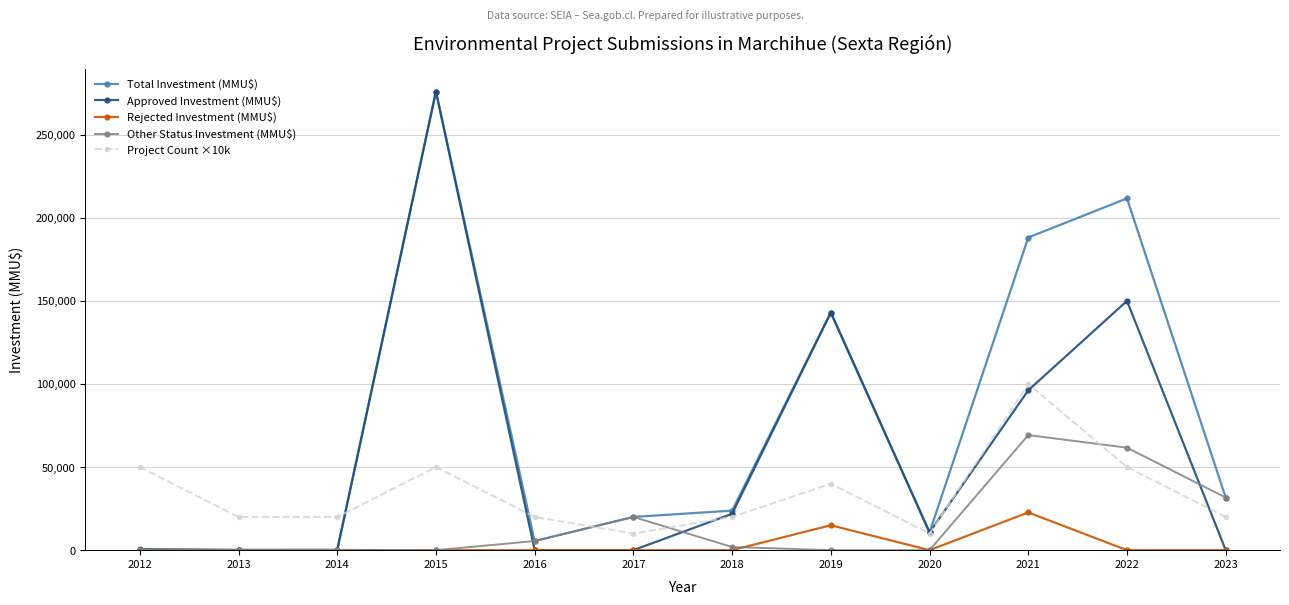

What is the difference between the Project Count ×10k values at 2022 and 2023?

30000